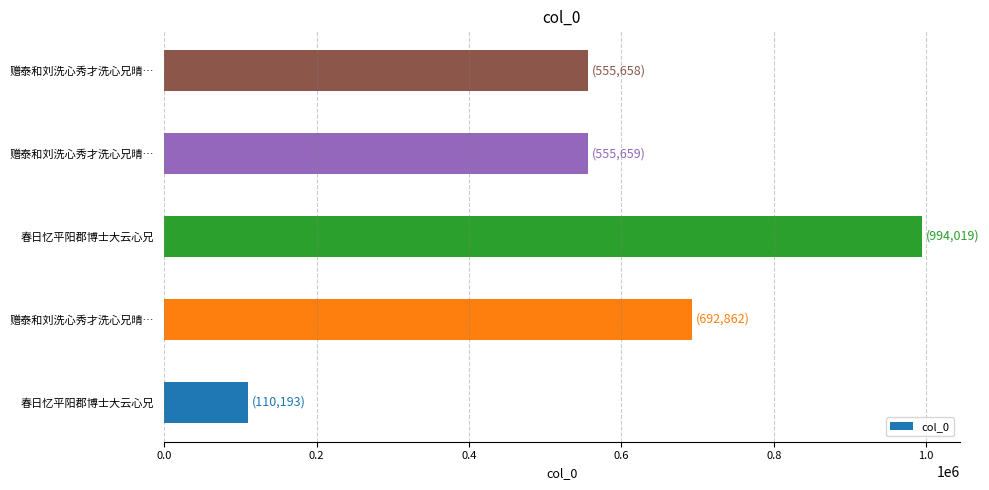

How many data points does each series have?

5